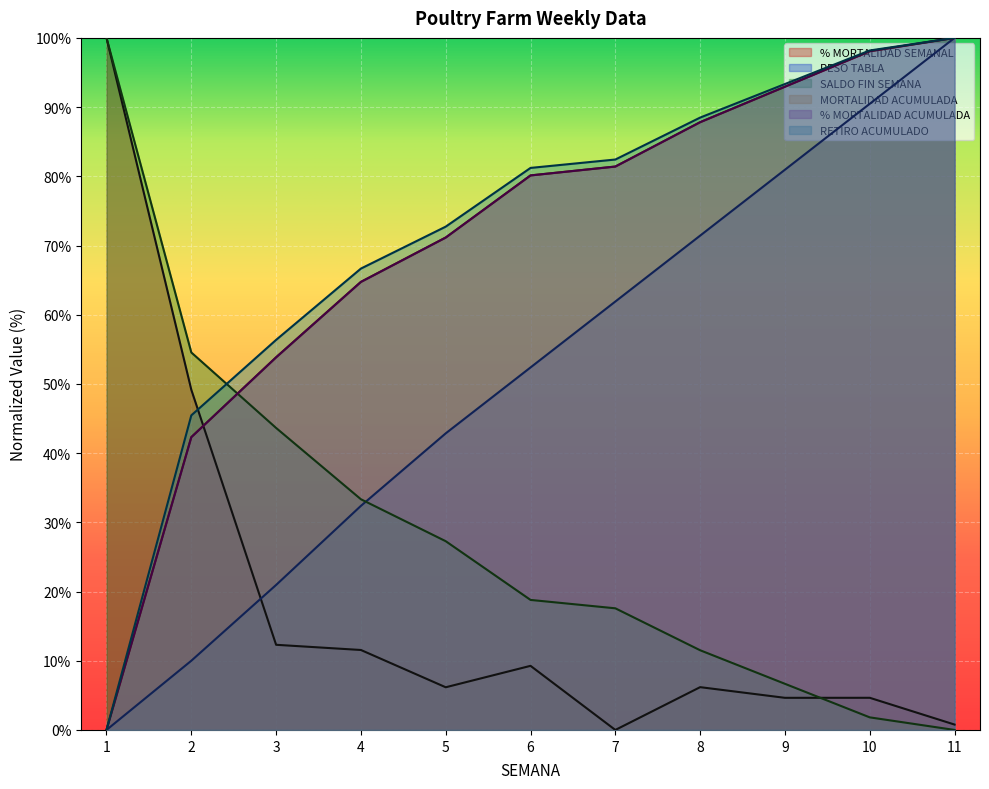

What is the difference between the highest and lowest values at 10?

96.4